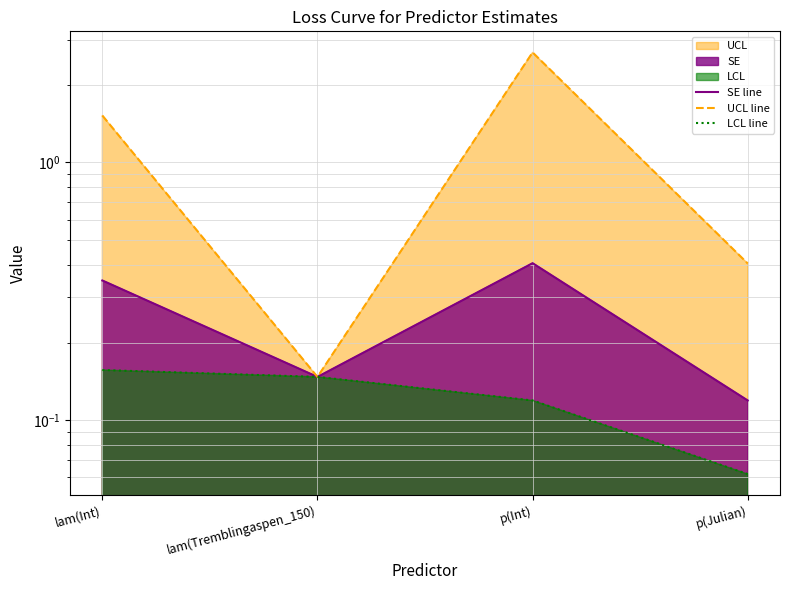

Which has a higher value, p(Int) or lam(Tremblingaspen_150)?

p(Int)